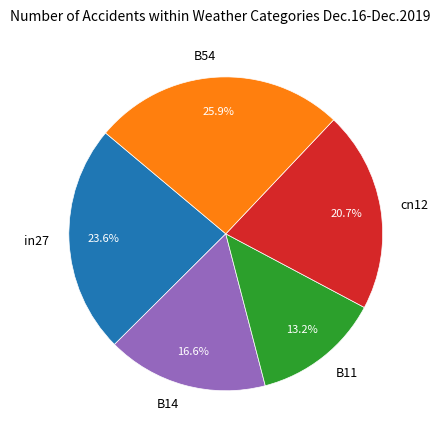

Is the sum of B11 and cn12 greater than half?

No